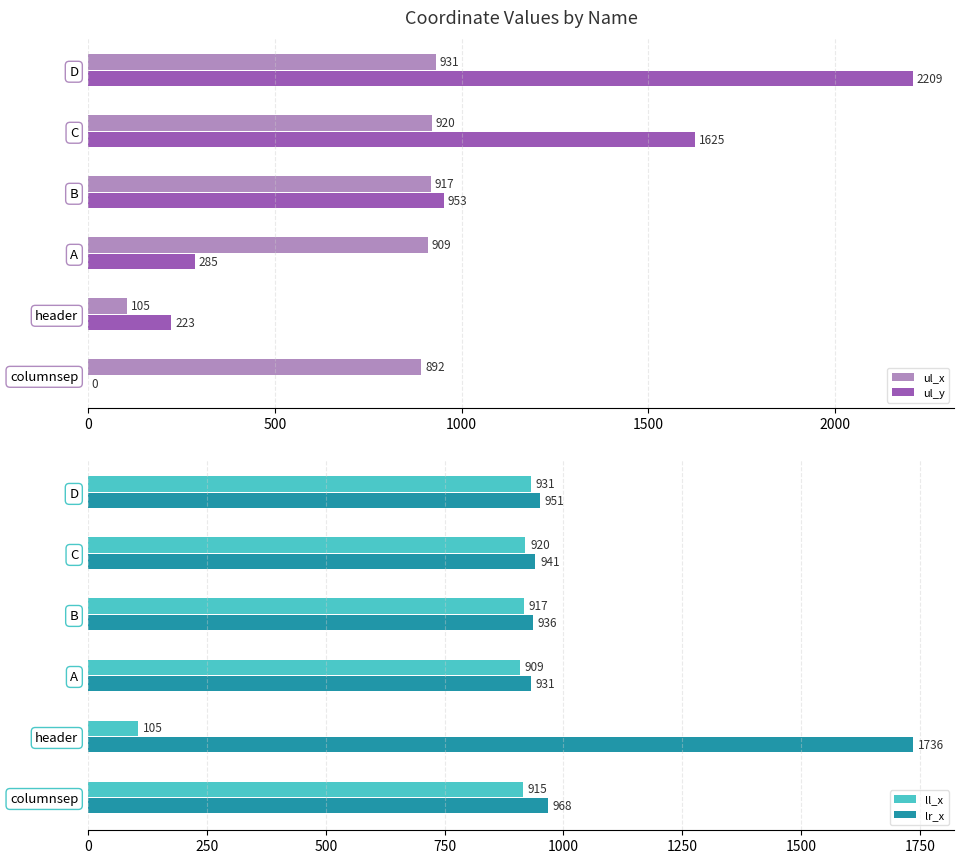

What is the difference between the second highest and minimum values in the ll_x series?

815